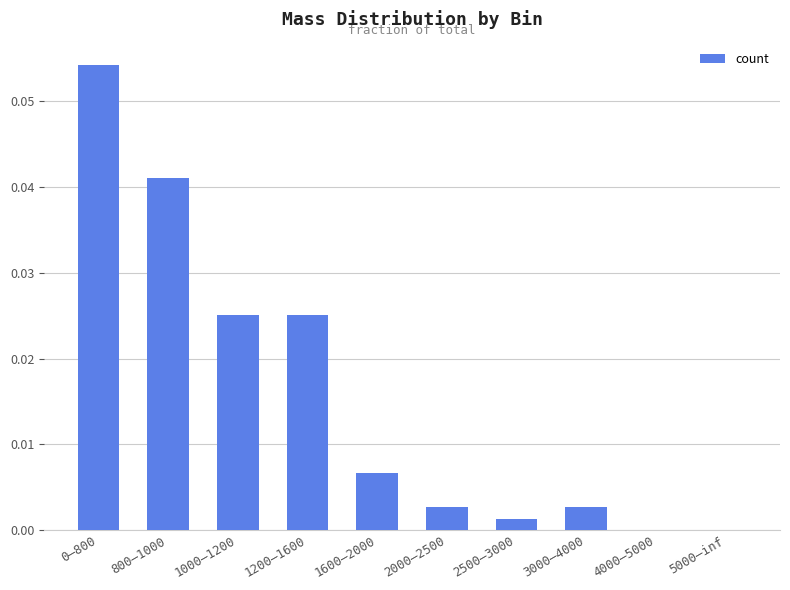

How many series are shown in this chart?

1